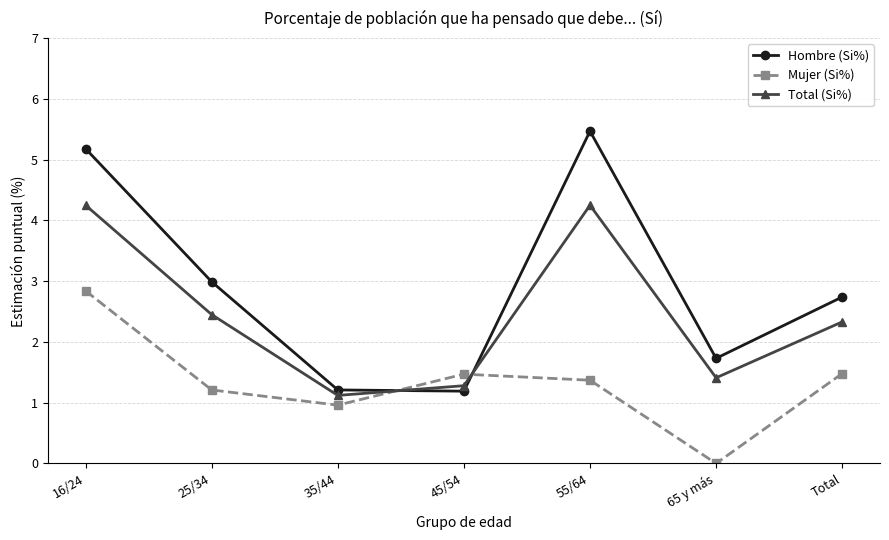

At which category is the sum across all series the highest?

16/24